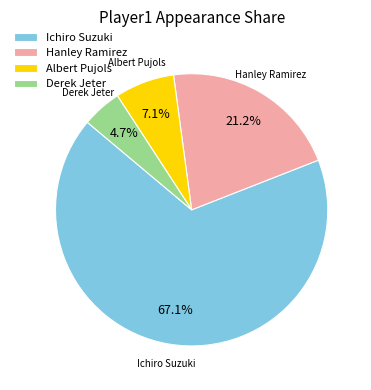

To the nearest percent, what portion does Derek Jeter represent?

5%